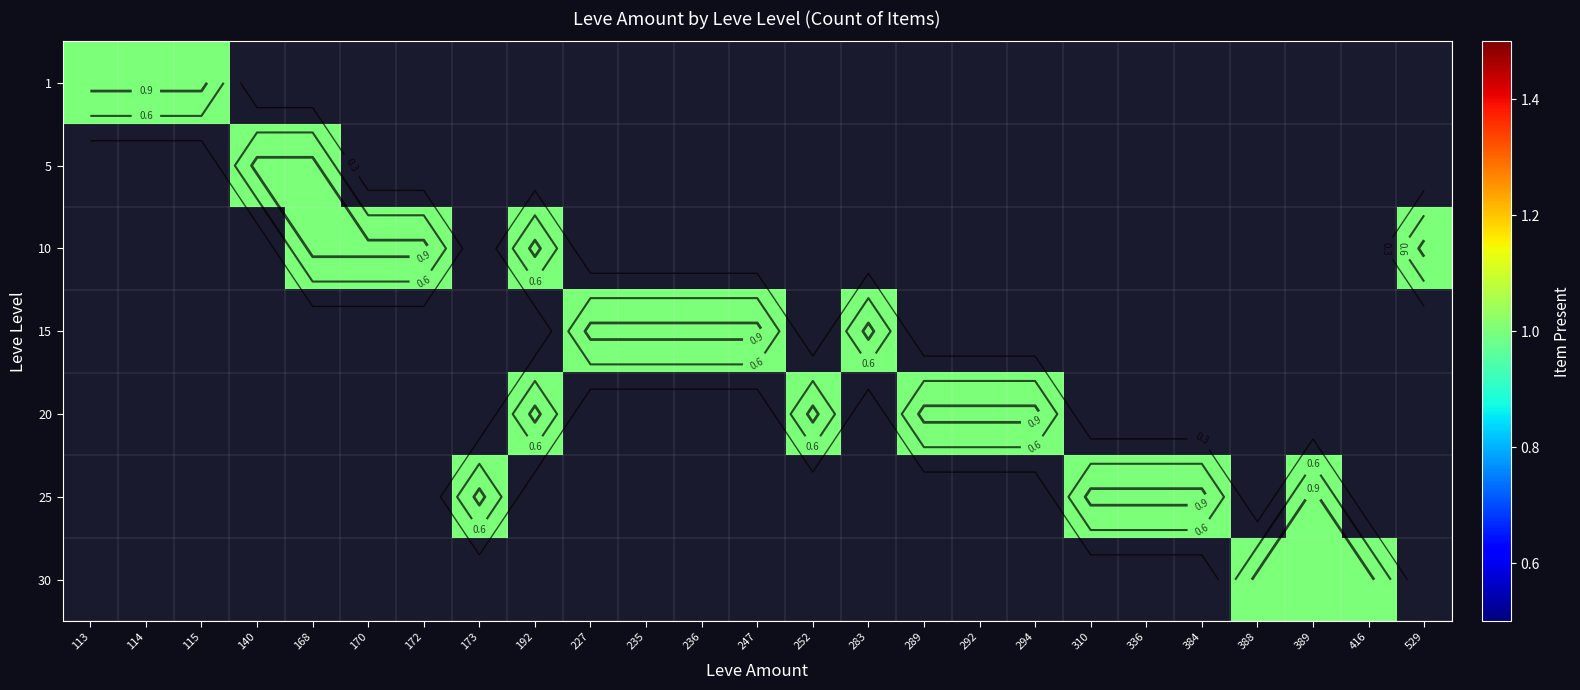

Is the value of 227 at 2 greater than the value of 283 at 0?

Yes